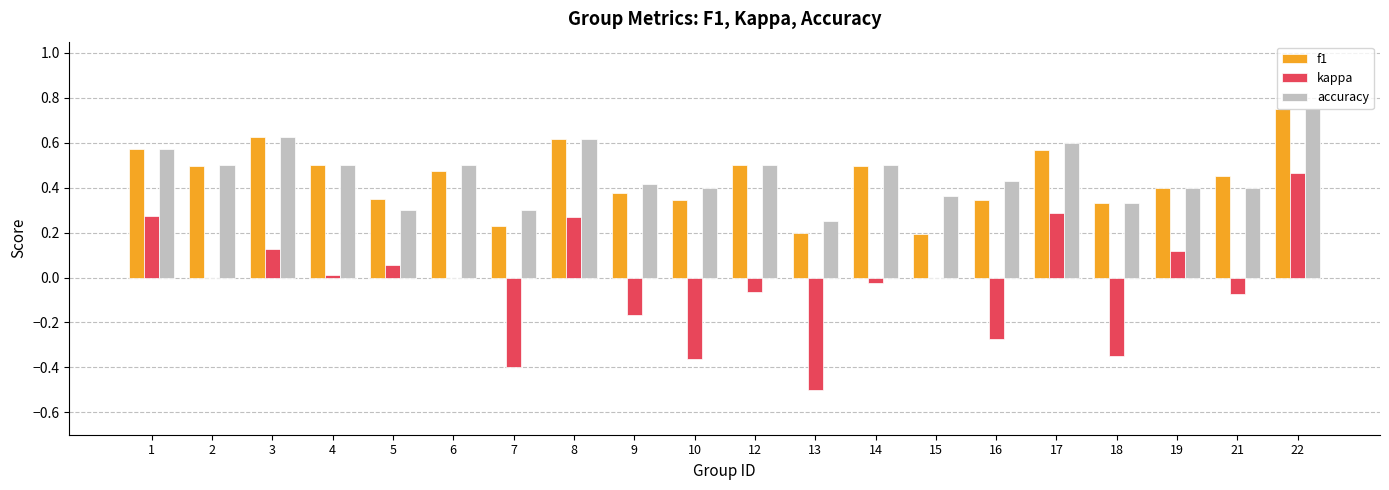

What is the sum of all kappa values?

-0.6